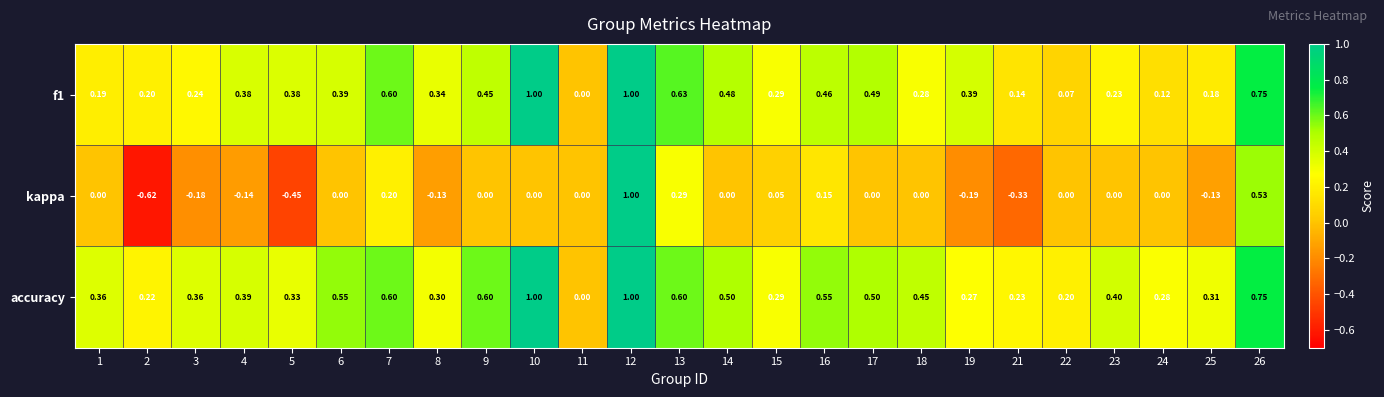

Is the value of f1 at 24 greater than the value of kappa at 15?

Yes